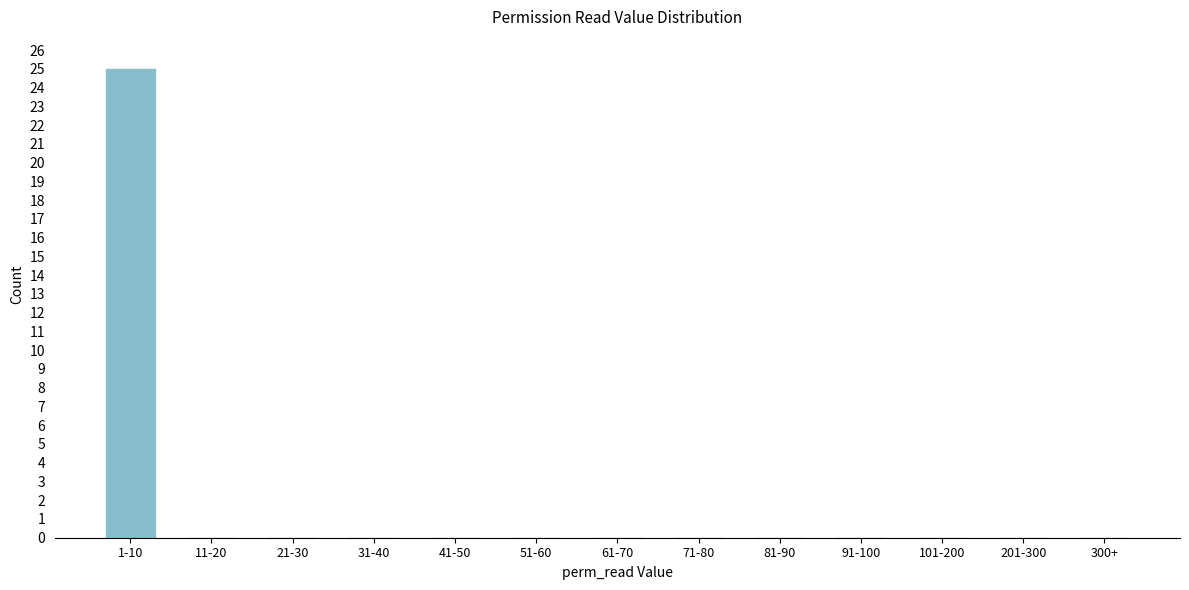

Reading right to left, list all the values displayed in this chart.

300+=0	201-300=0	101-200=0	91-100=0	81-90=0	71-80=0	61-70=0	51-60=0	41-50=0	31-40=0	21-30=0	11-20=0	1-10=25